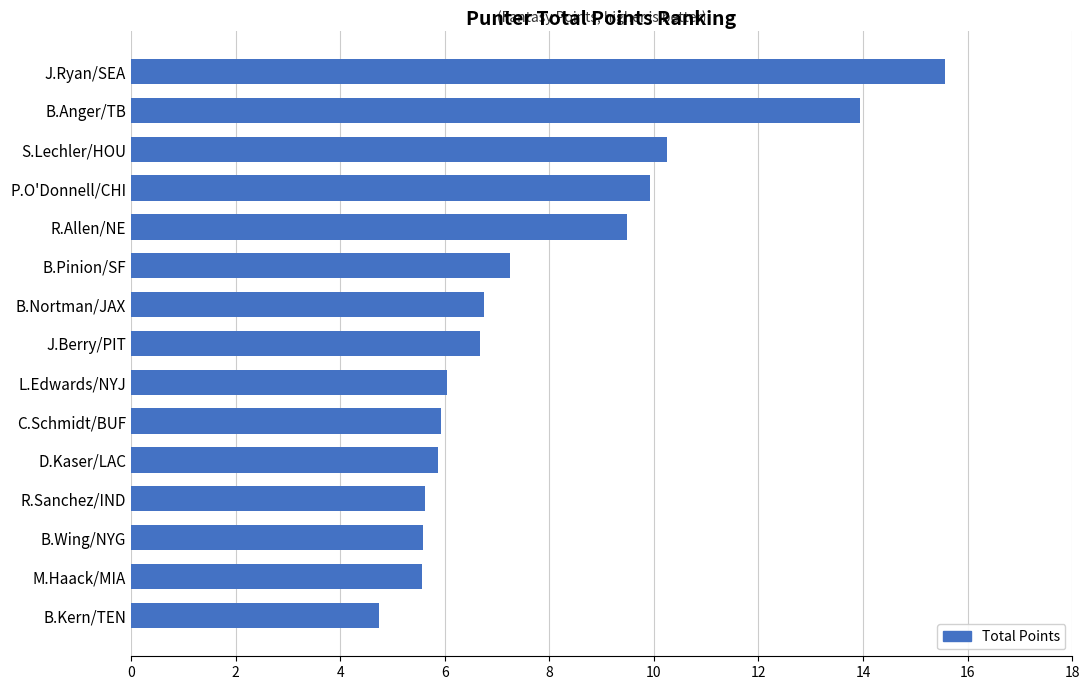

What is the minimum value shown in the chart?

4.8